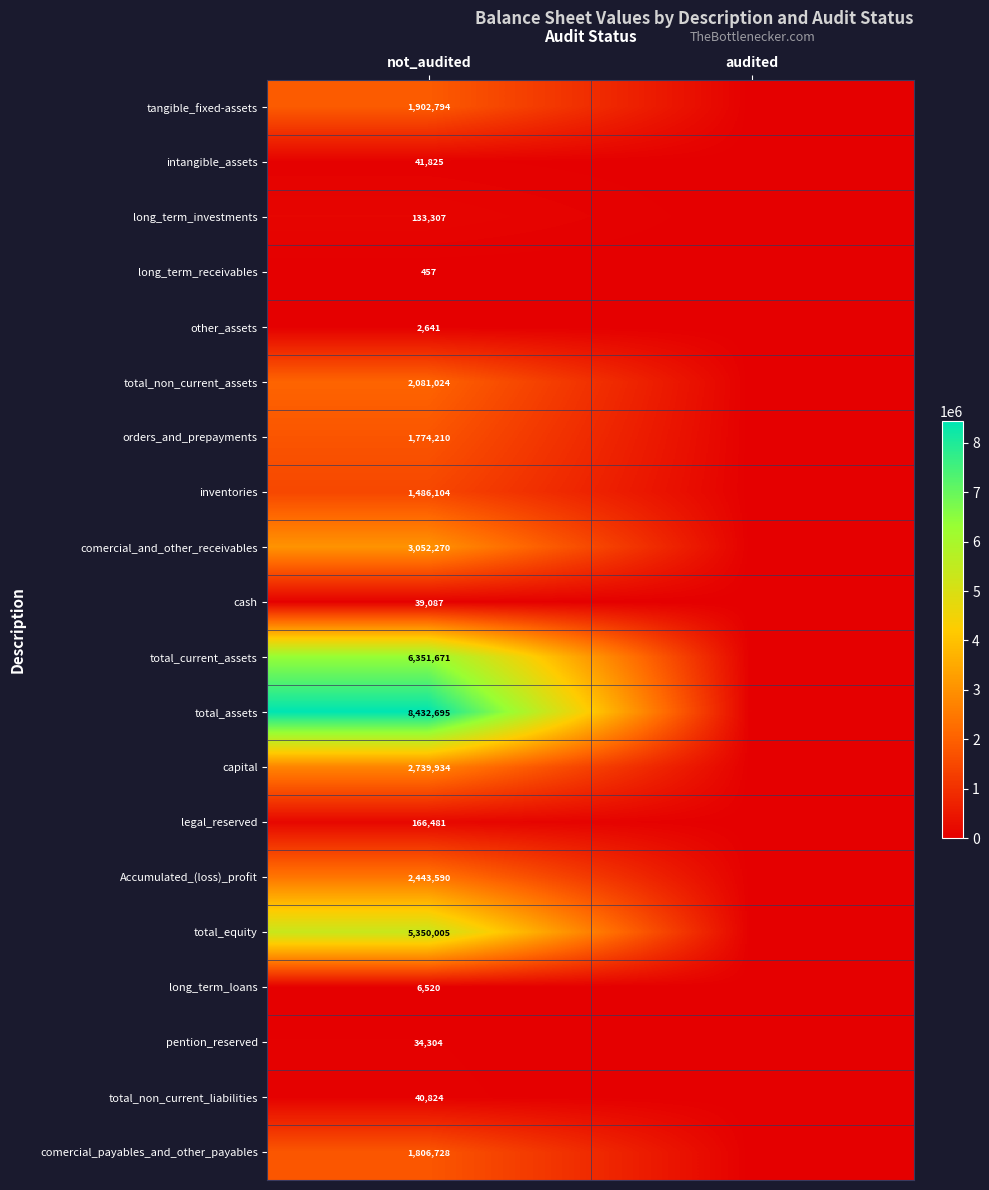

At which category is the sum across all series the highest?

not_audited